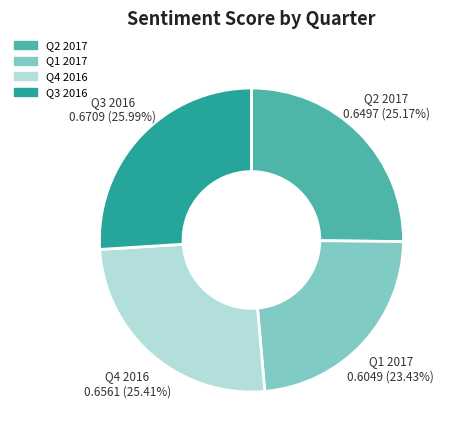

Is there any slice that represents more than half of the pie?

No